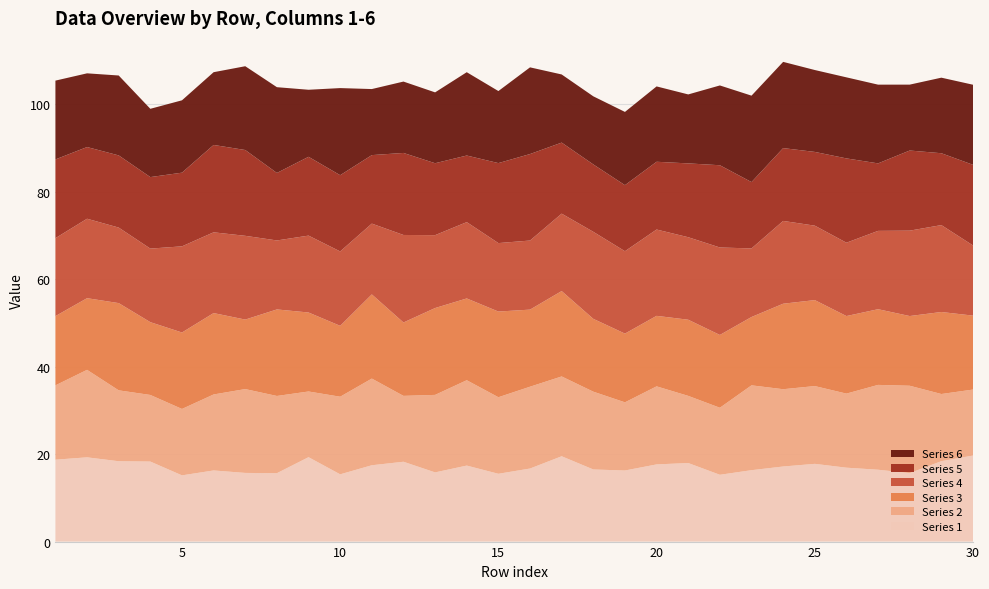

Reading left to right, what are all the values shown in this chart?

Series 1: 18.7	19.3	18.4	18.3	15.1	16.3	15.7	15.6	19.3	15.4	17.4	18.2	15.8	17.4	15.5	16.7	19.5	16.5	16.2	17.6	17.9	15.3	16.3	17.2	17.8	16.9	16.4	15.6	18.4	19.7
Series 2: 17.0	20.0	16.2	15.2	15.2	17.4	19.2	17.6	15.0	17.7	19.8	15.1	17.7	19.5	17.5	18.7	18.2	17.8	15.6	17.8	15.3	15.3	19.4	17.7	17.8	16.9	19.4	20.0	15.3	15.1
Series 3: 15.8	16.4	19.9	16.6	17.5	18.6	15.9	19.8	18.1	16.2	19.2	16.8	19.8	18.7	19.6	17.6	19.5	16.6	15.7	16.1	17.4	16.6	15.6	19.5	19.6	17.7	17.3	15.9	18.7	16.9
Series 4: 17.8	18.2	17.3	16.8	19.7	18.5	19.1	15.8	17.6	17.0	16.2	20.0	16.7	17.4	15.6	15.8	17.7	19.9	18.8	19.7	18.9	20.0	15.7	18.9	17.0	16.8	17.9	19.5	19.9	16.0
Series 5: 18.0	16.4	16.5	16.3	16.8	20.0	19.6	15.4	18.0	17.4	15.7	18.7	16.4	15.2	18.3	19.8	16.2	15.4	15.1	15.5	16.9	18.8	15.2	16.6	16.9	19.3	15.4	18.3	16.4	18.4
Series 6: 18.0	16.8	18.3	15.6	16.5	16.6	19.1	19.6	15.3	19.9	15.1	16.3	16.2	19.0	16.5	19.8	15.6	15.6	16.7	17.2	15.8	18.2	19.8	19.7	18.7	18.5	18.0	15.1	17.3	18.3